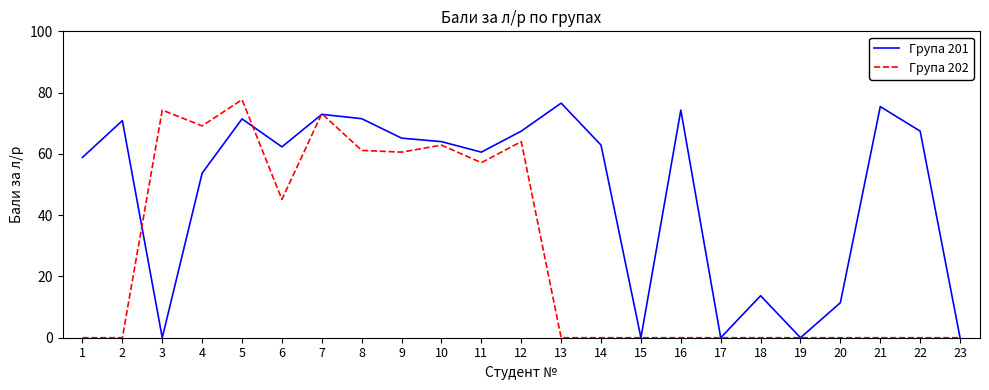

Is it true that Група 201 equals 64.0 at 10?

True